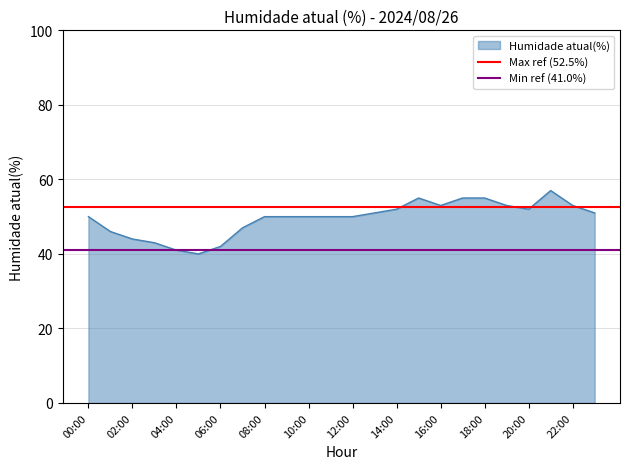

What is the maximum value for Humidade atual(%)?

57